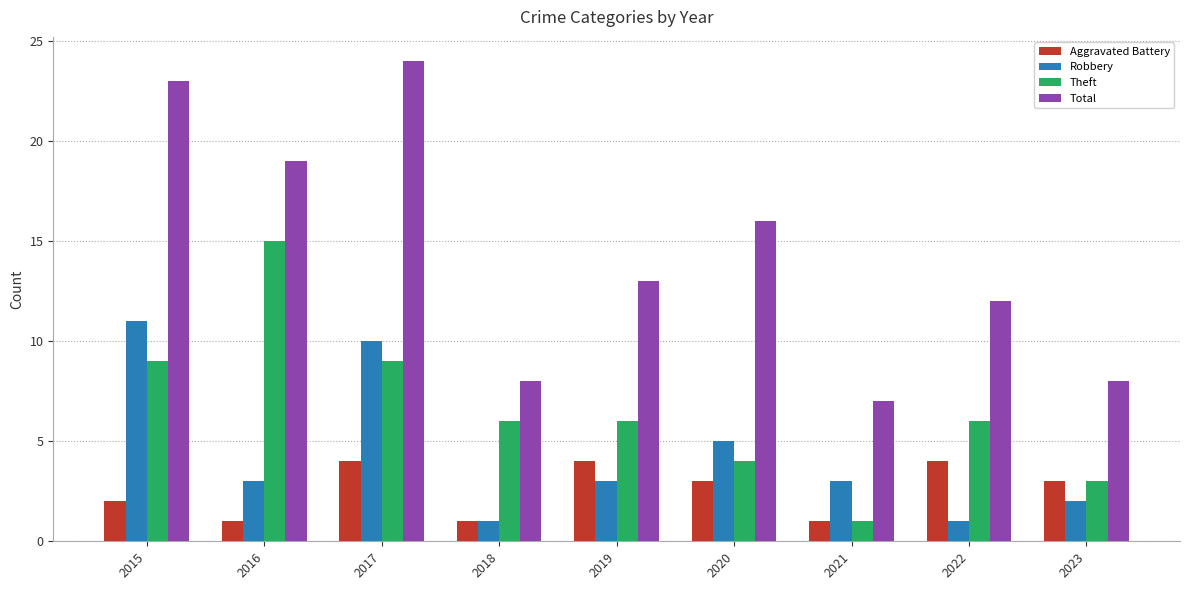

Rank the series by their maximum value, from lowest to highest.

Aggravated Battery, Robbery, Theft, Total